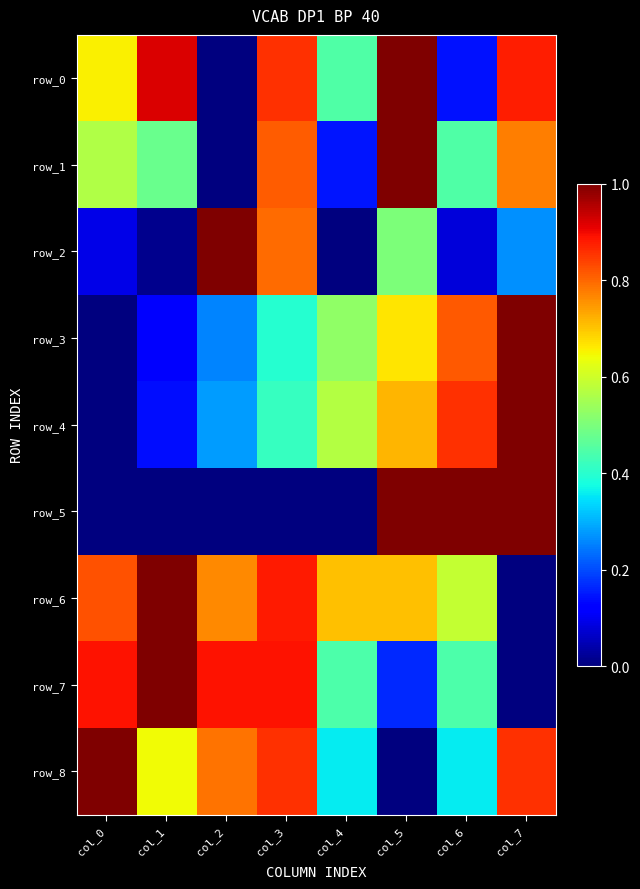

List the series in order of their peak value, lowest first.

row_0, row_1, row_2, row_3, row_4, row_5, row_6, row_7, row_8